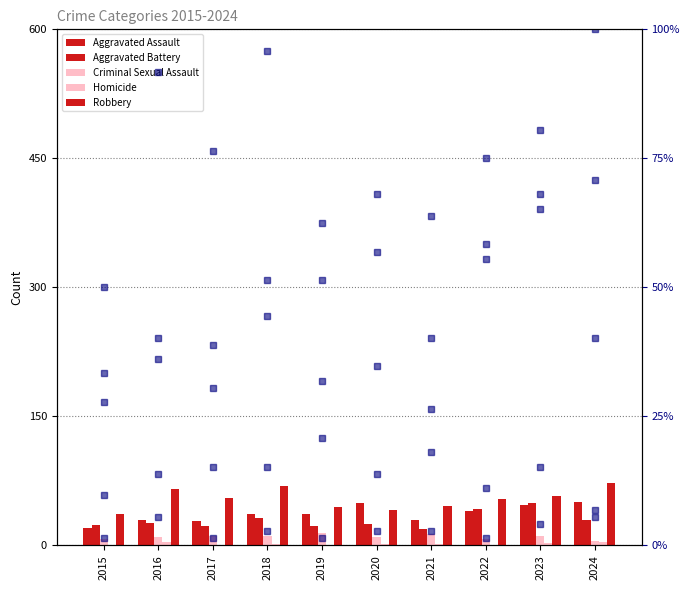

Reading right to left, transcribe all the data shown in this chart.

Aggravated Assault: 2024=51	2023=47	2022=40	2021=29	2020=49	2019=37	2018=37	2017=28	2016=29	2015=20
Aggravated Battery: 2024=29	2023=49	2022=42	2021=19	2020=25	2019=23	2018=32	2017=22	2016=26	2015=24
Criminal Sexual Assault: 2024=5	2023=11	2022=8	2021=13	2020=10	2019=15	2018=11	2017=11	2016=10	2015=7
Homicide: 2024=4	2023=3	2022=1	2021=2	2020=2	2019=1	2018=2	2017=1	2016=4	2015=1
Robbery: 2024=72	2023=58	2022=54	2021=46	2020=41	2019=45	2018=69	2017=55	2016=66	2015=36